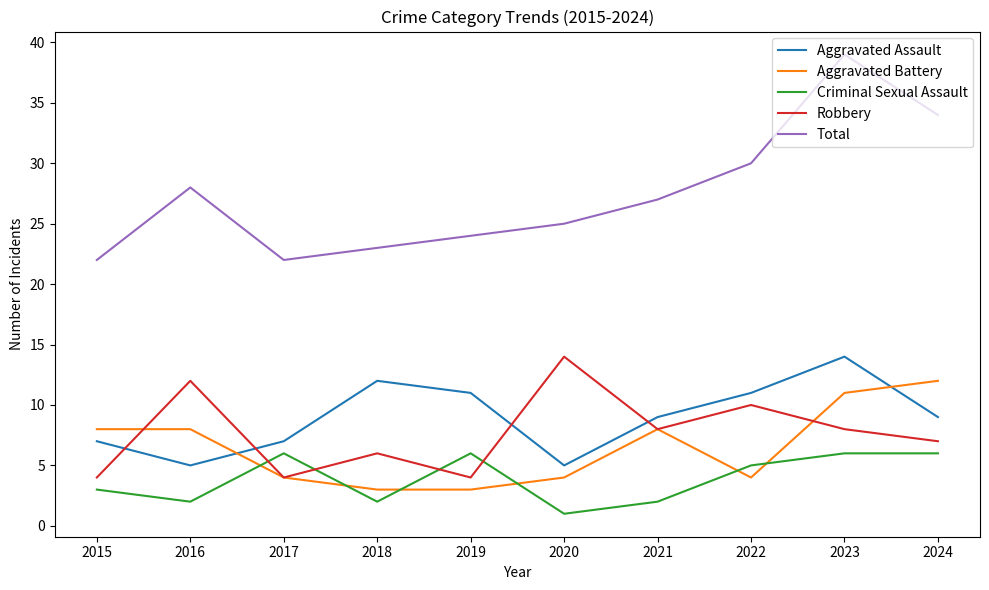

What is the difference between the second highest and minimum values in the Total series?

12